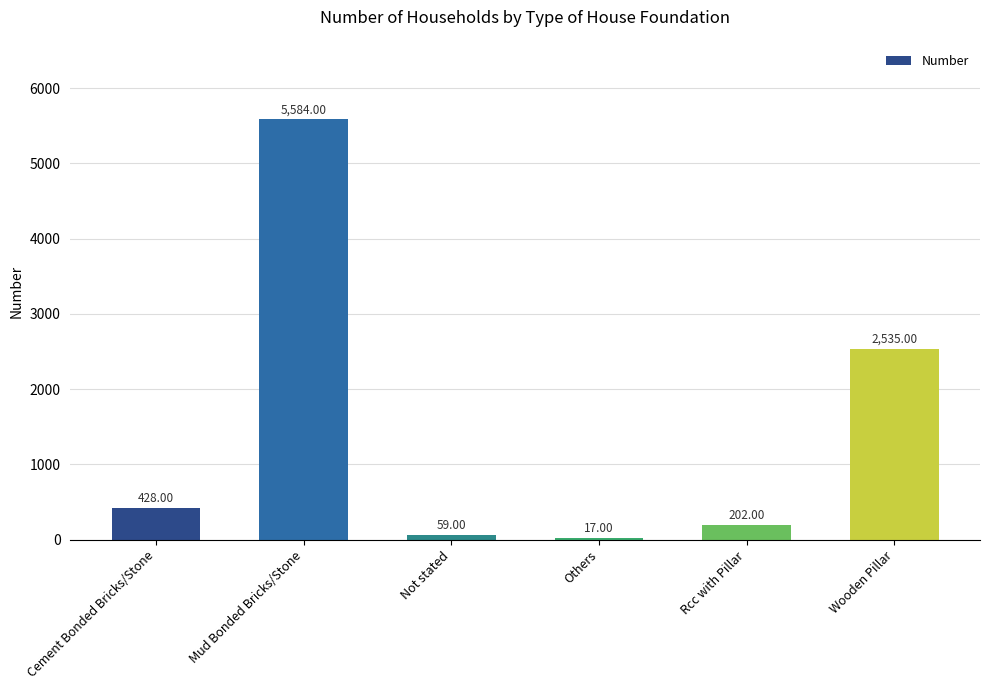

Where is the data nearest to the value 2800?

Wooden Pillar